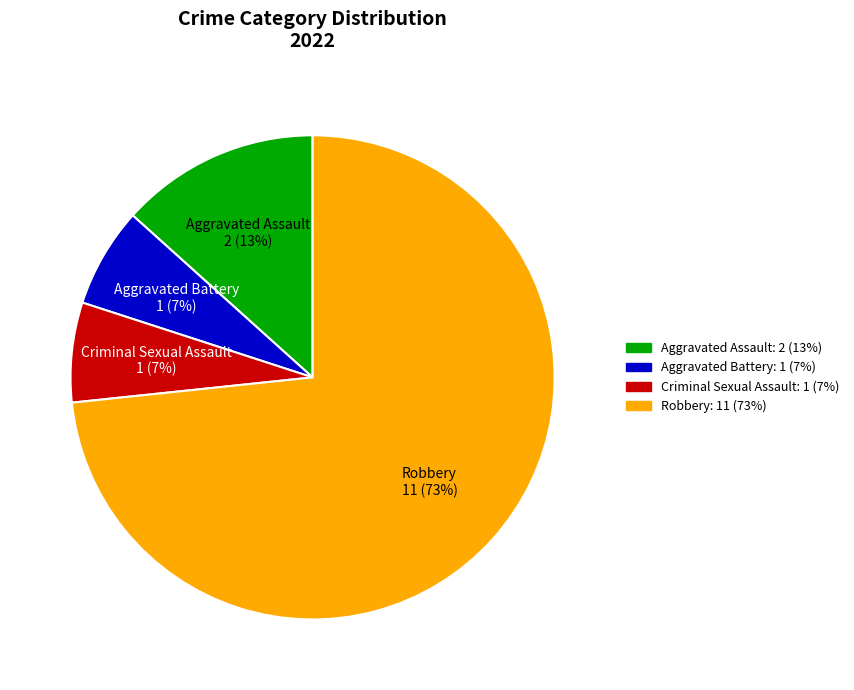

Approximately how many times larger is the value at Aggravated Battery compared to Robbery?

0.1